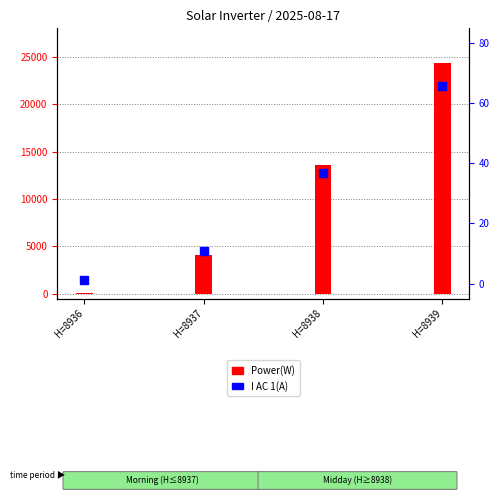

Which series reaches the minimum Y coordinate?

I AC 1(A)